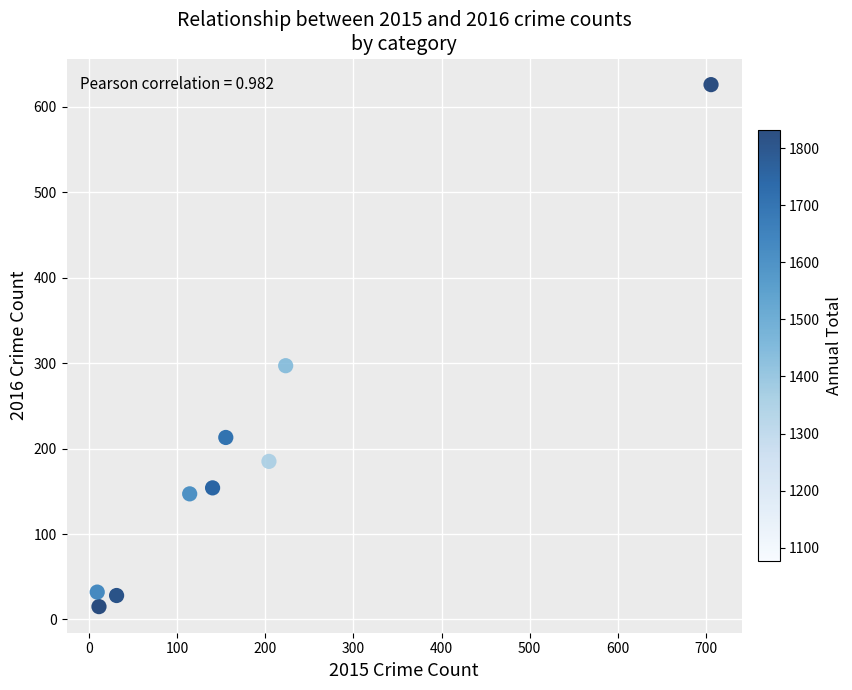

What is the average X value?

177